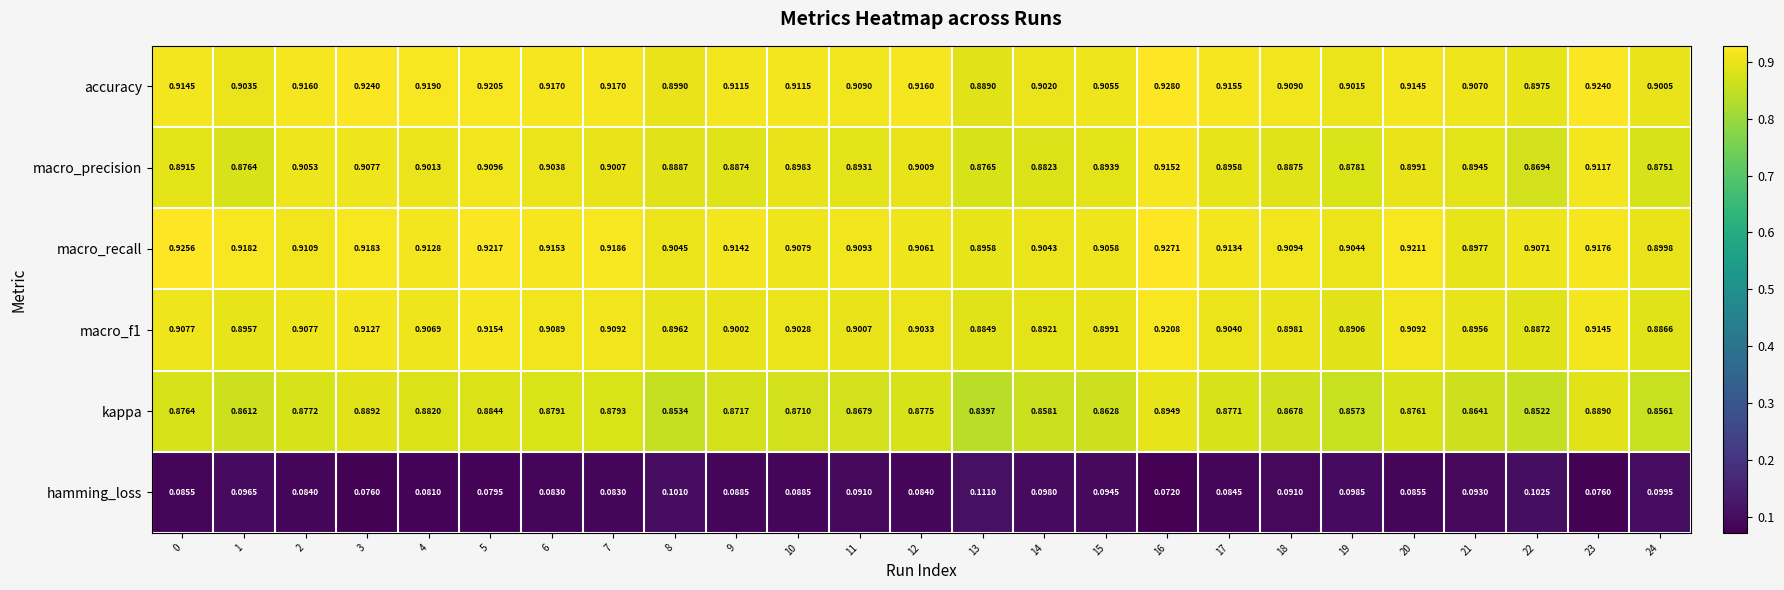

At how many categories does at least one series exceed 0?

25